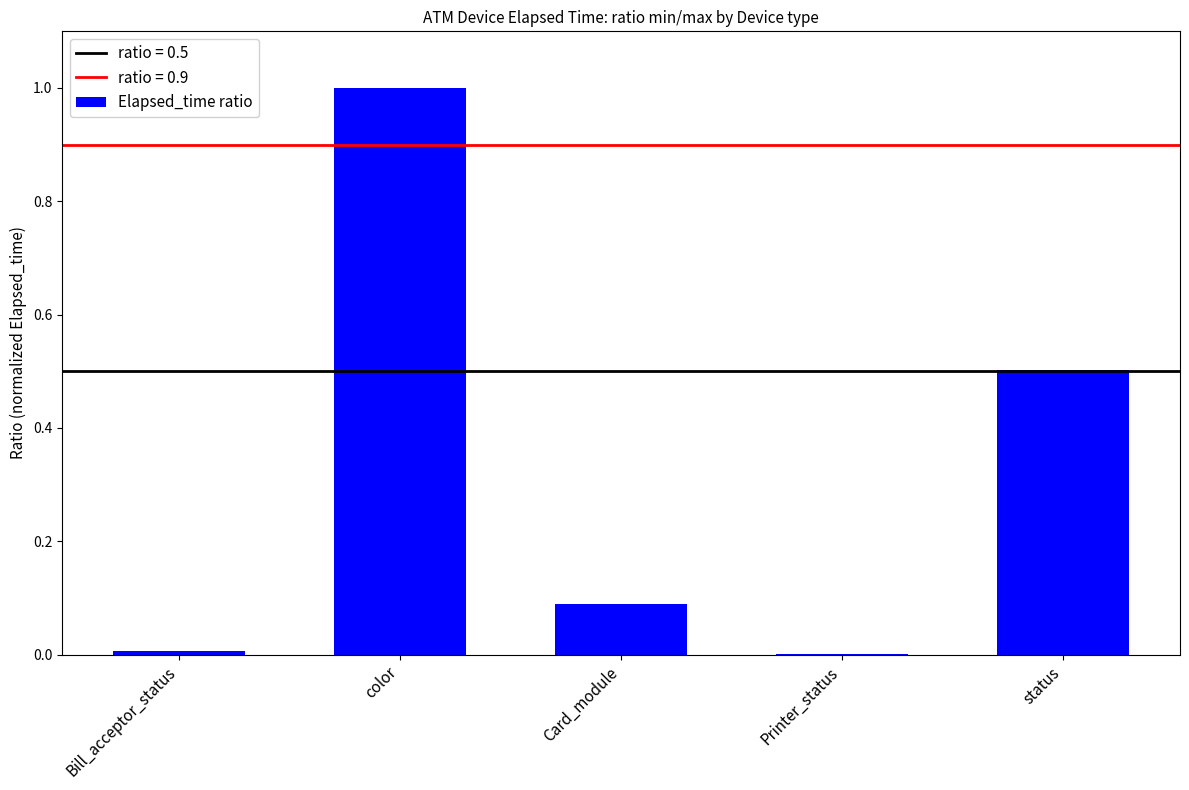

What is the approximate value at color?

1.0